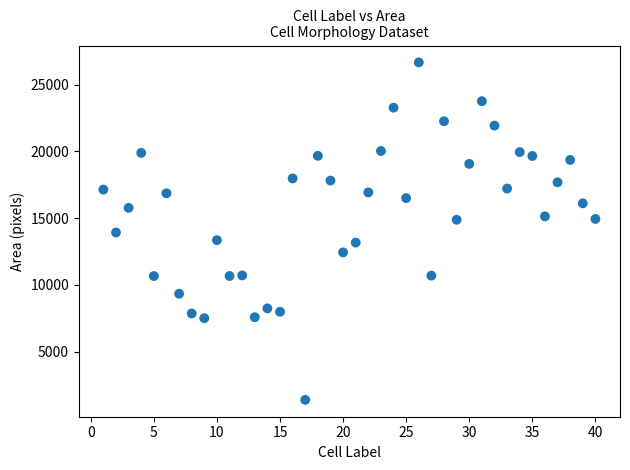

What is the range of Y values (max minus min)?

25290